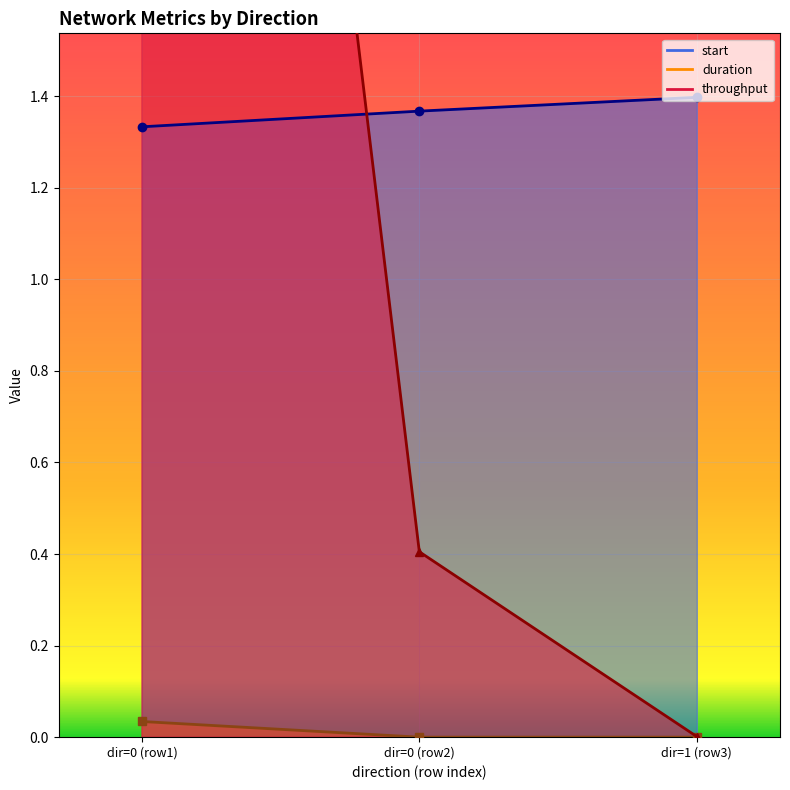

What is the value of the start point at the 2nd from the left?

1.3